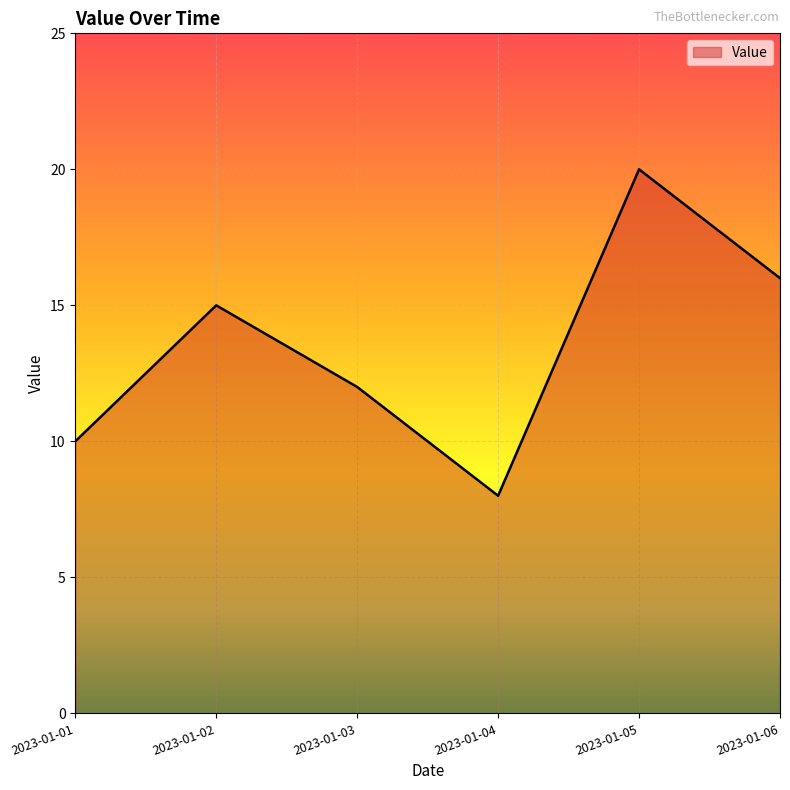

What is the average value?

14